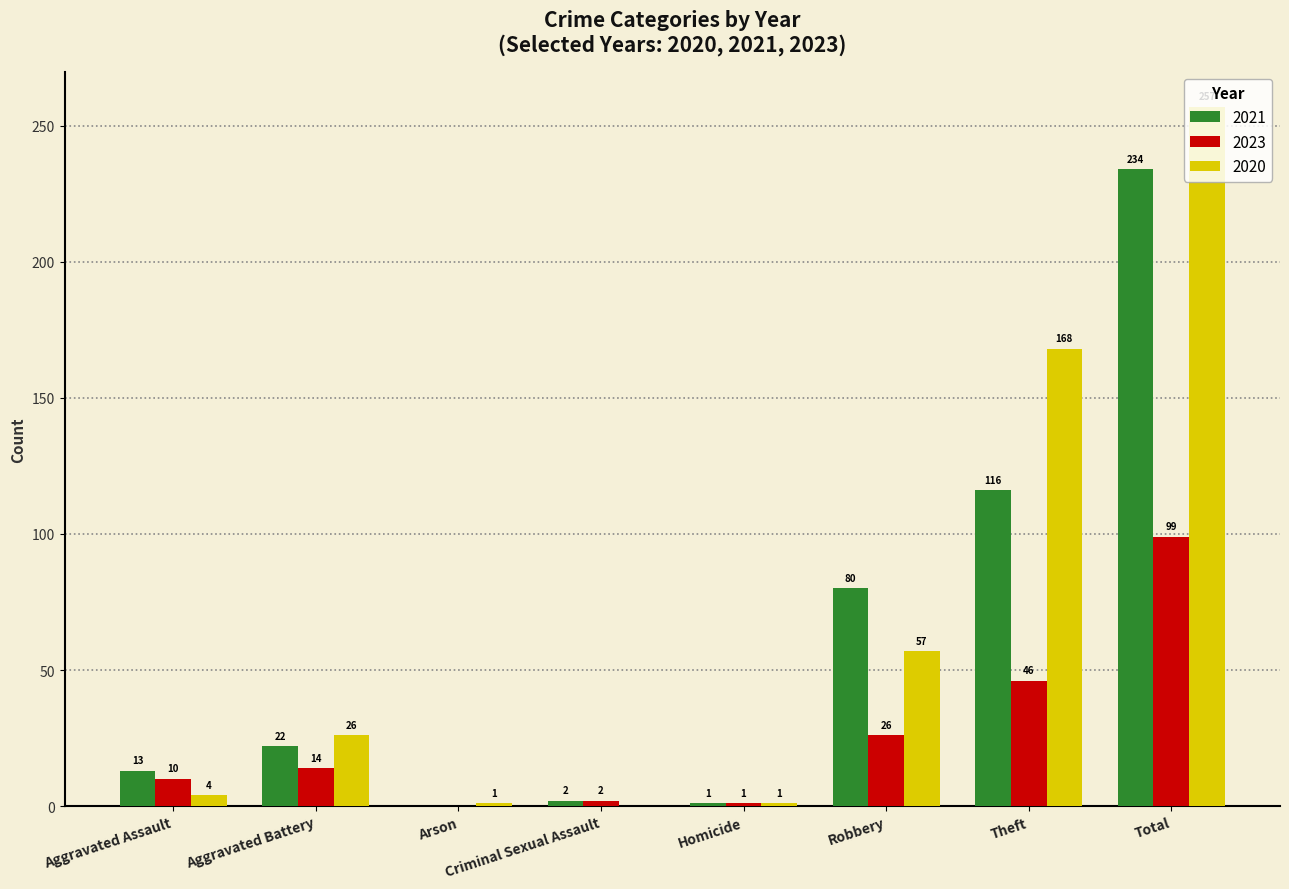

What is the spread (max minus min) of values at Criminal Sexual Assault?

2